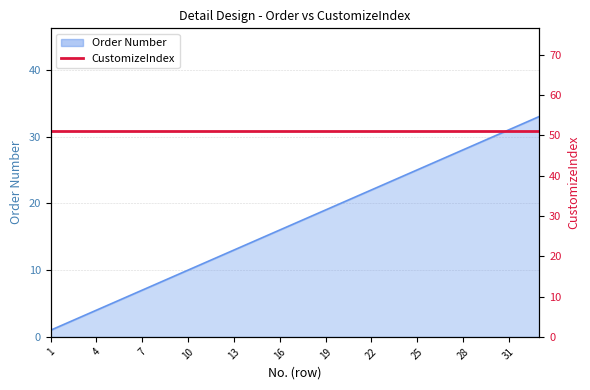

The chart shows a value of 9 at 16. True or false?

False